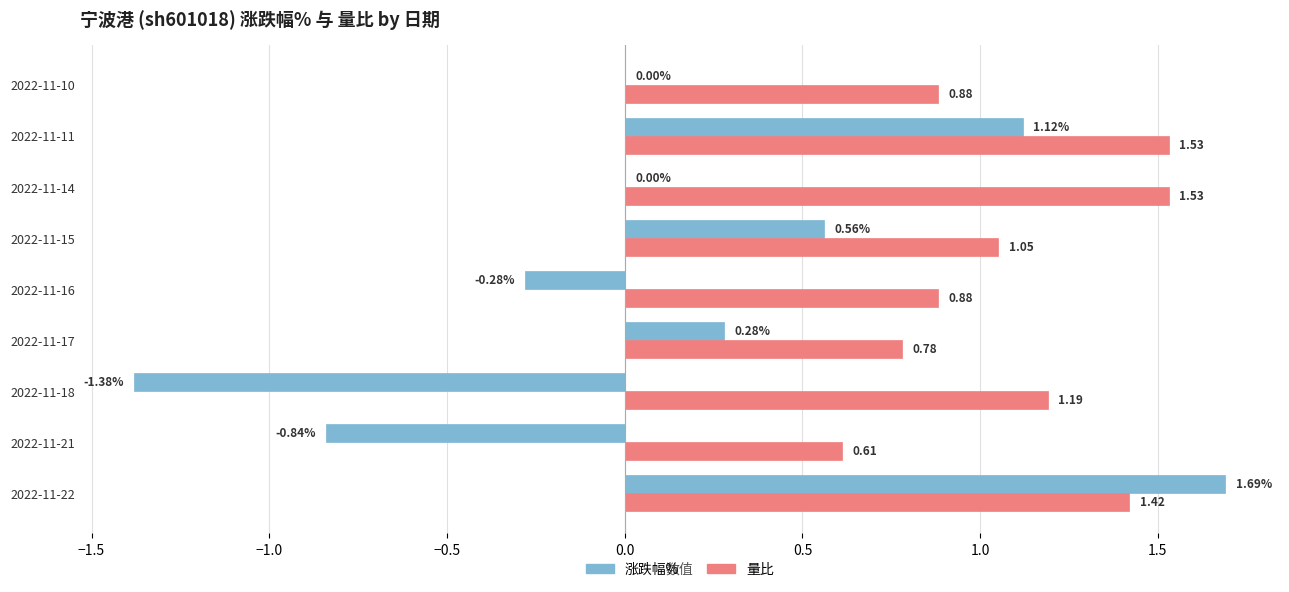

What is the sum of the 量比 values at 2022-11-21 and 2022-11-22?

2.0